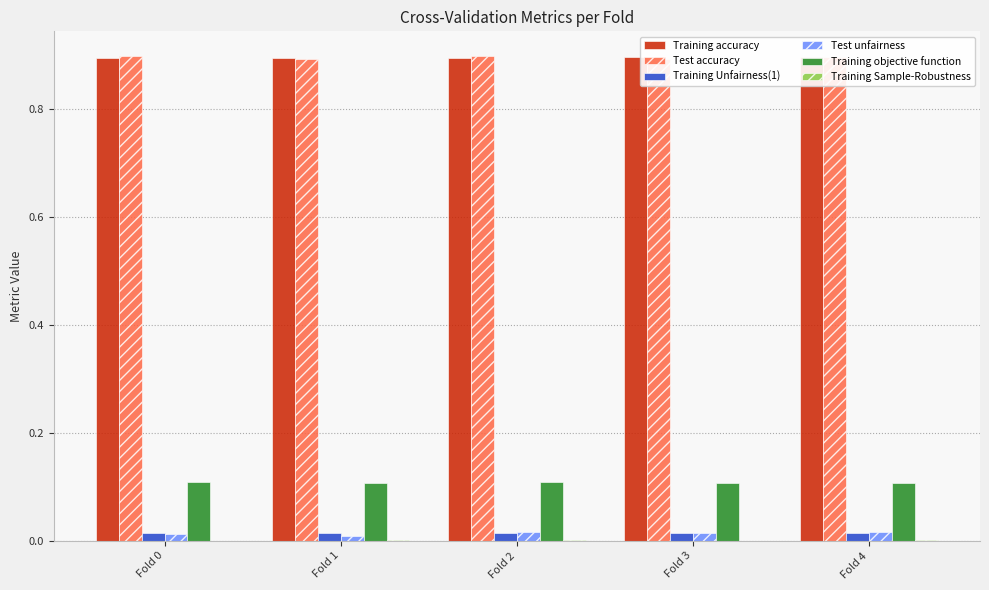

Rank the series by their maximum value, from highest to lowest.

Test accuracy, Training accuracy, Training objective function, Test unfairness, Training Unfairness(1), Training Sample-Robustness